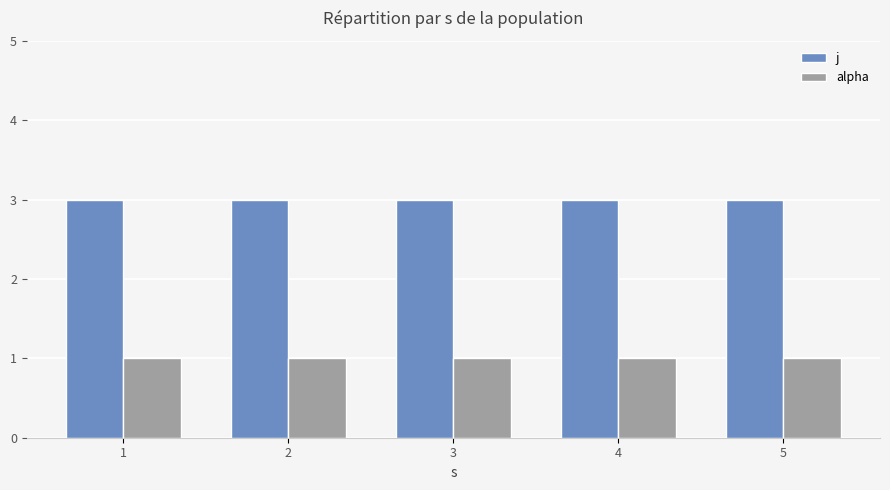

What is the minimum value shown in the chart?

1